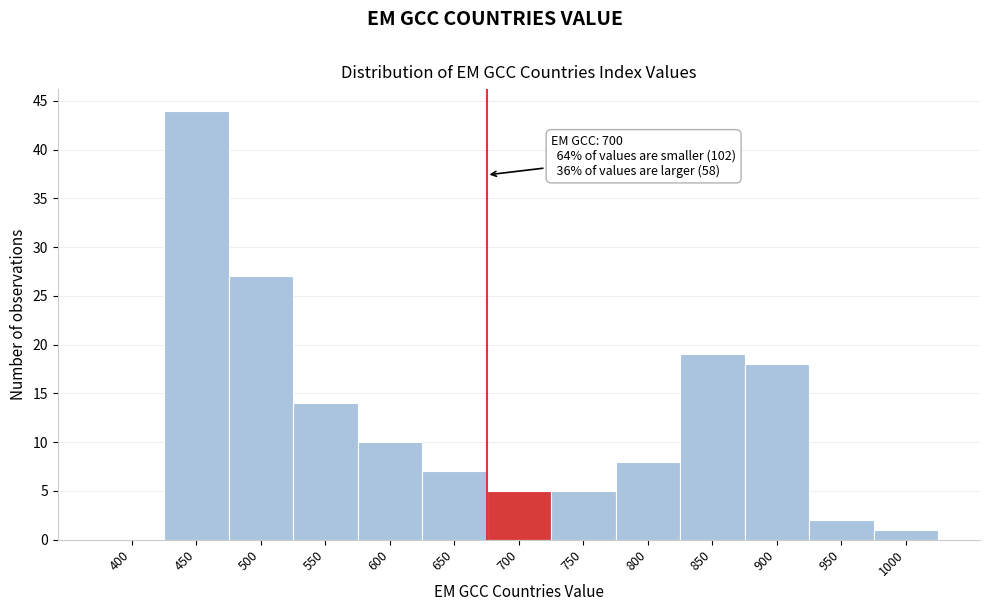

Reading left to right, extract all data points from this chart.

400=0	450=44	500=27	550=14	600=10	650=7	700=5	750=5	800=8	850=19	900=18	950=2	1000=1